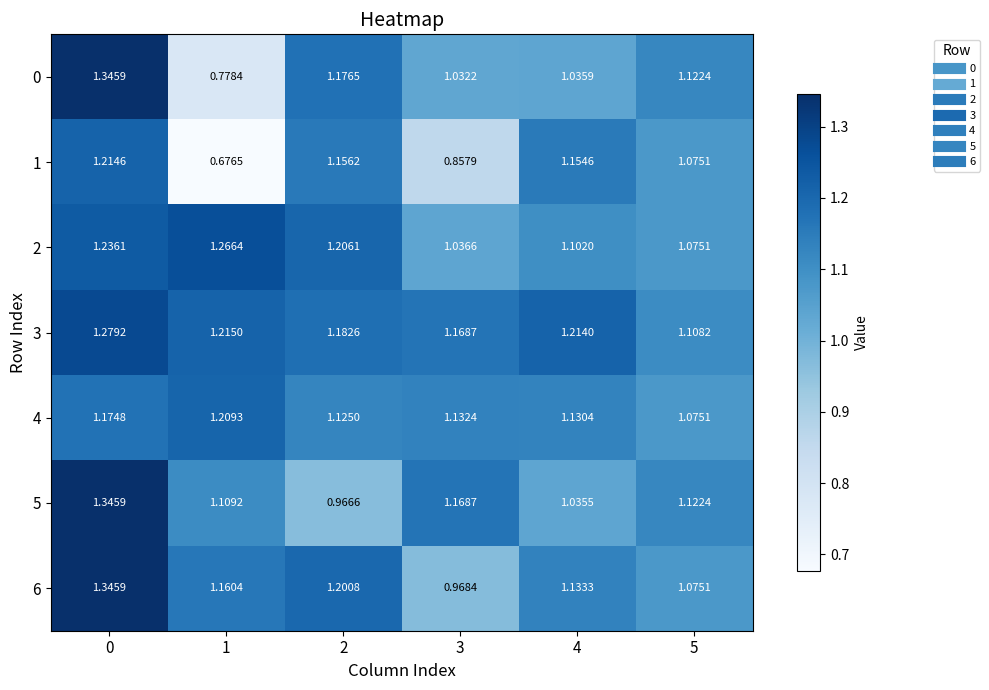

Reading left to right, extract all data points from this chart.

0: 0=1.3	1=0.8	2=1.2	3=1.0	4=1.0	5=1.1
1: 0=1.2	1=0.7	2=1.2	3=0.9	4=1.2	5=1.1
2: 0=1.2	1=1.3	2=1.2	3=1.0	4=1.1	5=1.1
3: 0=1.3	1=1.2	2=1.2	3=1.2	4=1.2	5=1.1
4: 0=1.2	1=1.2	2=1.1	3=1.1	4=1.1	5=1.1
5: 0=1.3	1=1.1	2=1.0	3=1.2	4=1.0	5=1.1
6: 0=1.3	1=1.2	2=1.2	3=1.0	4=1.1	5=1.1